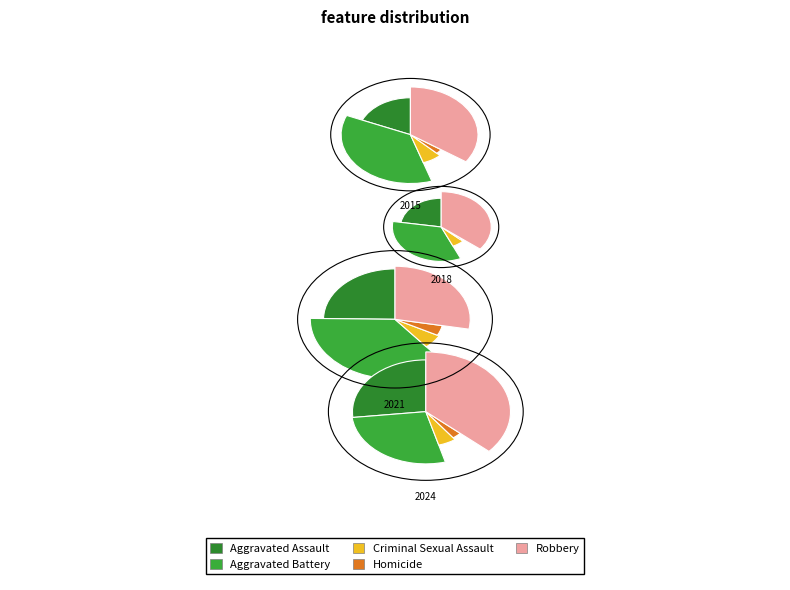

To the nearest percent, what is the average slice percentage?

20%